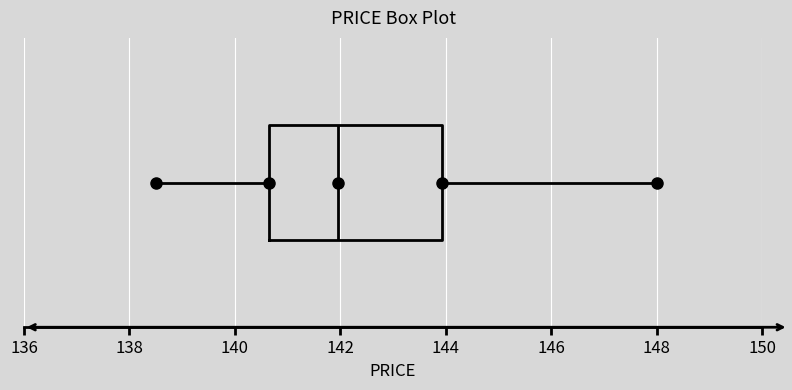

Where is the right edge of the box on the x-axis? The values are not printed on the chart, so give them approximately, as read against the axis.

144.0